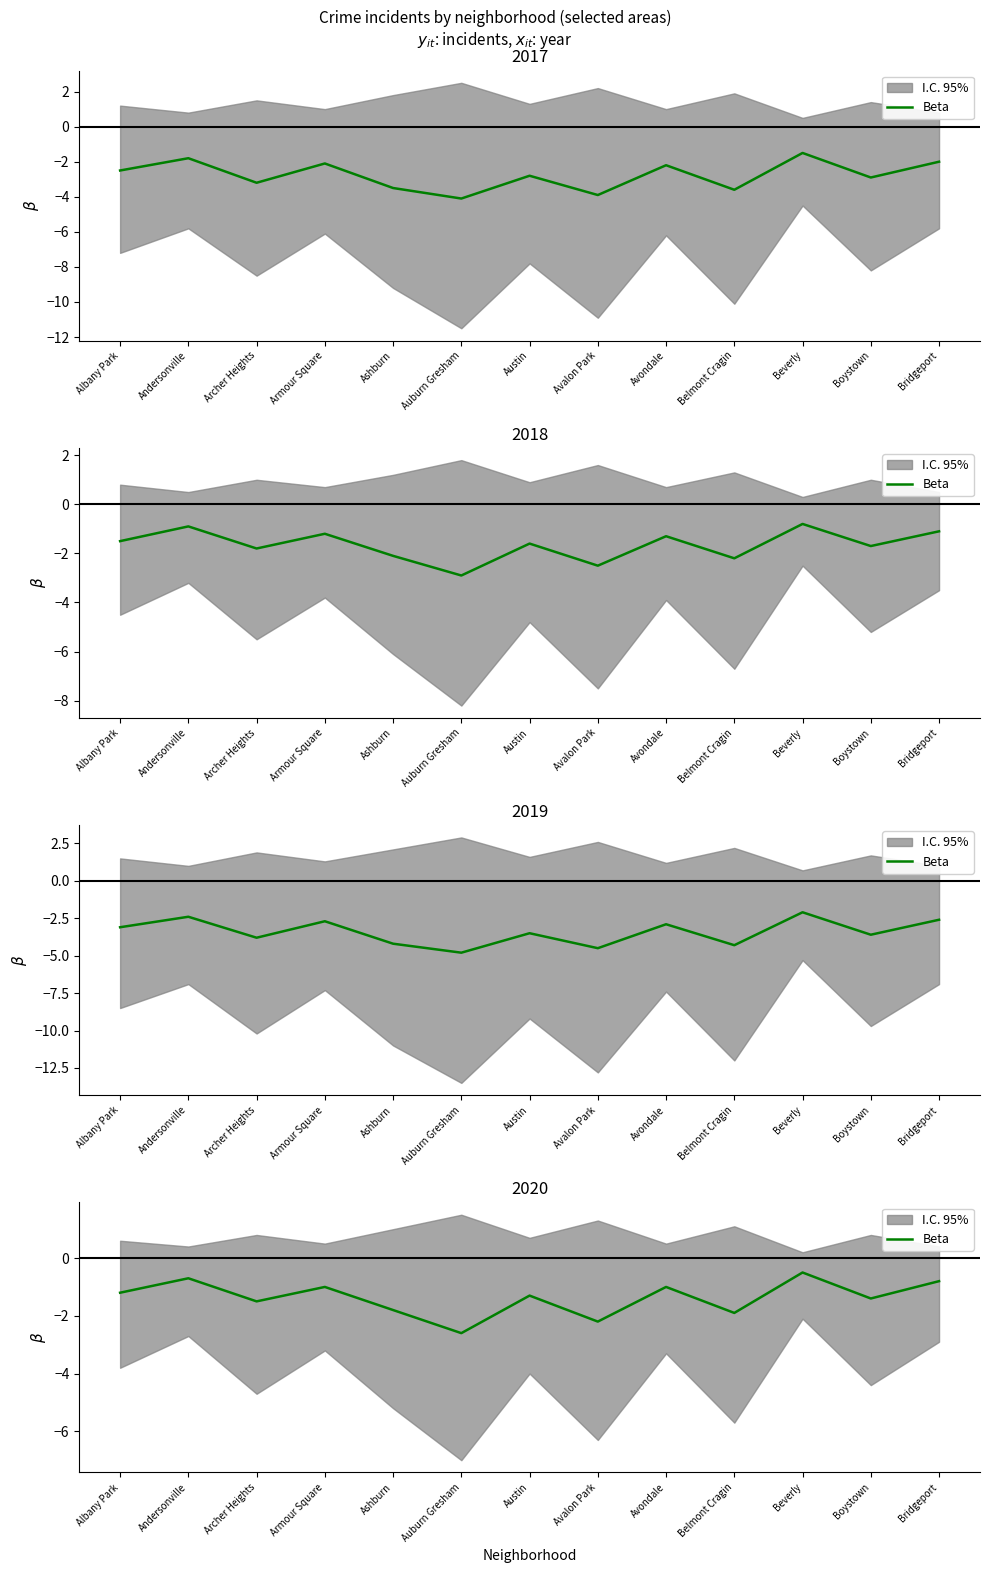

At which label is the value closest to -1?

Armour Square